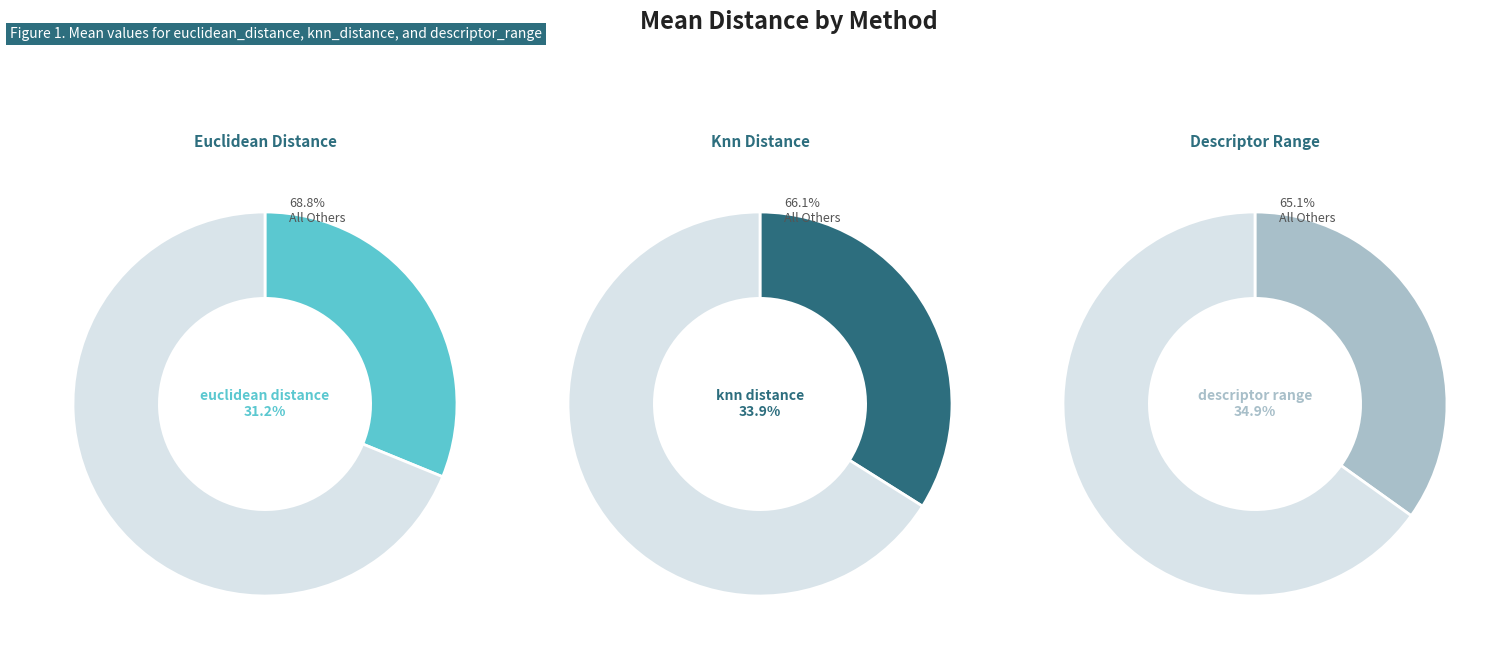

What percentage is the knn_distance slice, to the nearest percent?

34%